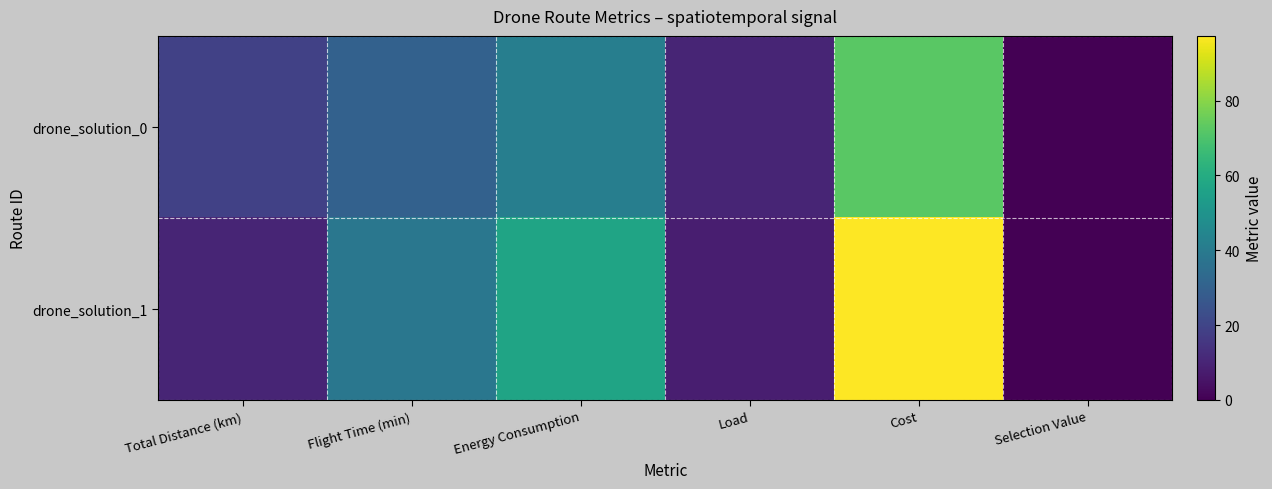

At Cost, list the series in order from smallest to largest.

drone_solution_0, drone_solution_1